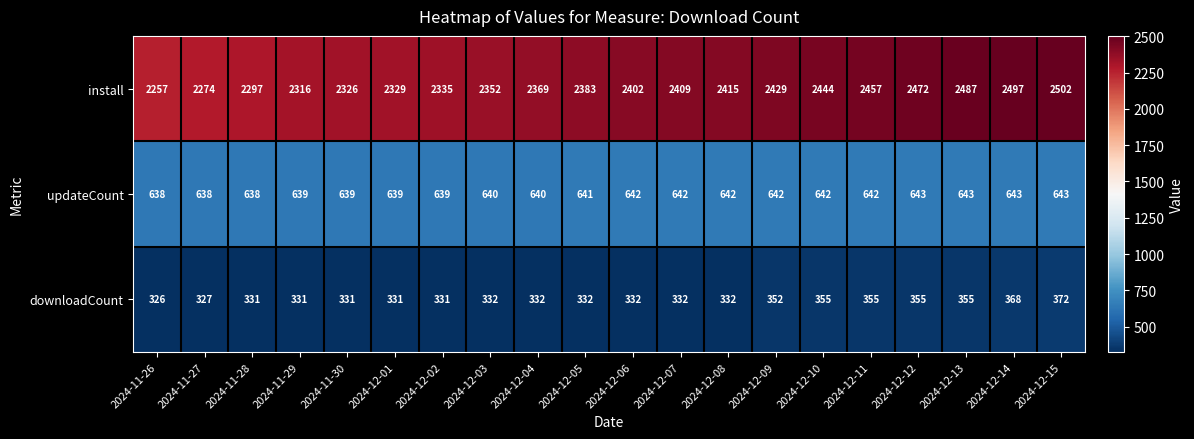

What is the greatest value displayed?

2502